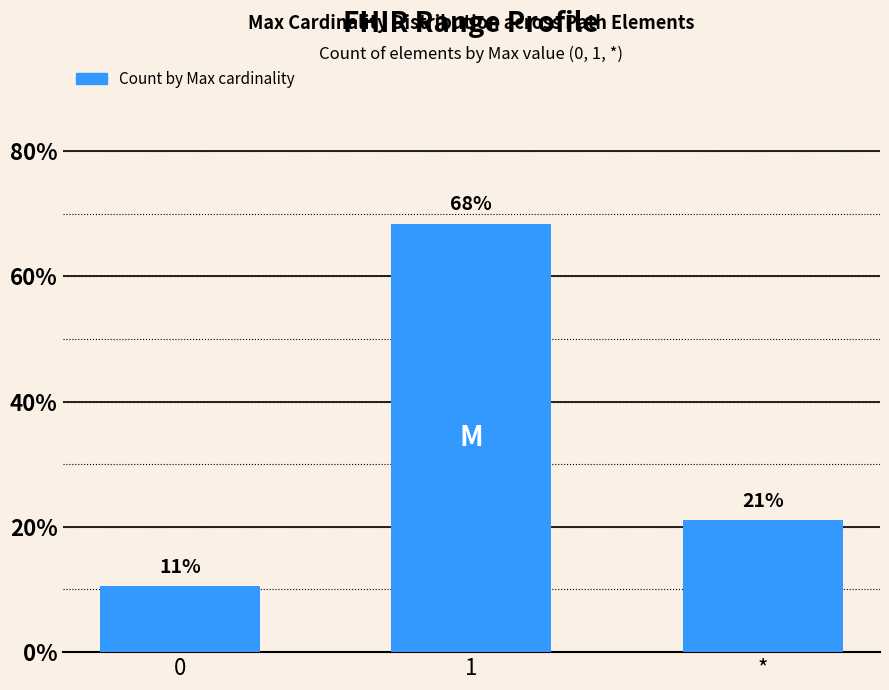

What is the approximate value at 1?

68.4